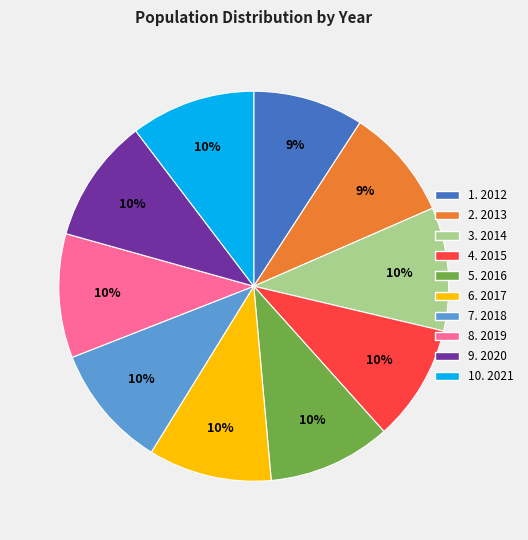

To the nearest percent, what is the average slice percentage?

10%